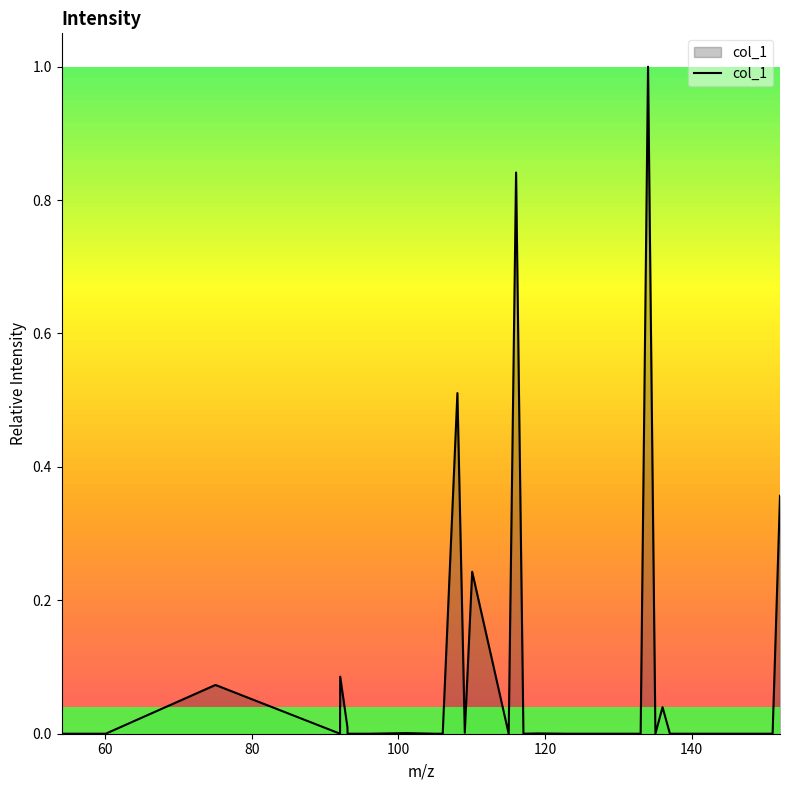

What is the maximum value shown in the chart?

1.0